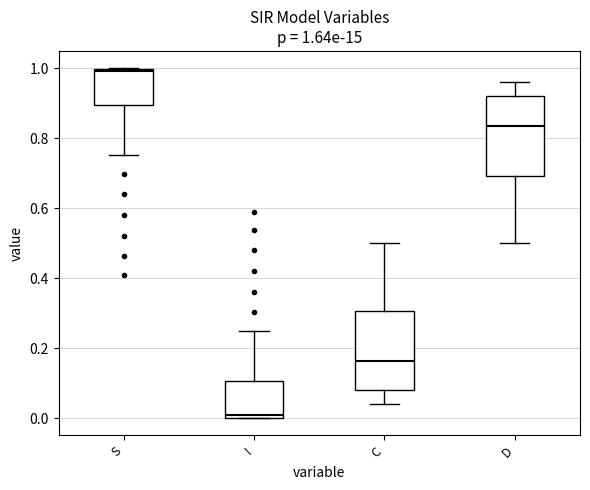

Which box has the highest median line?

S